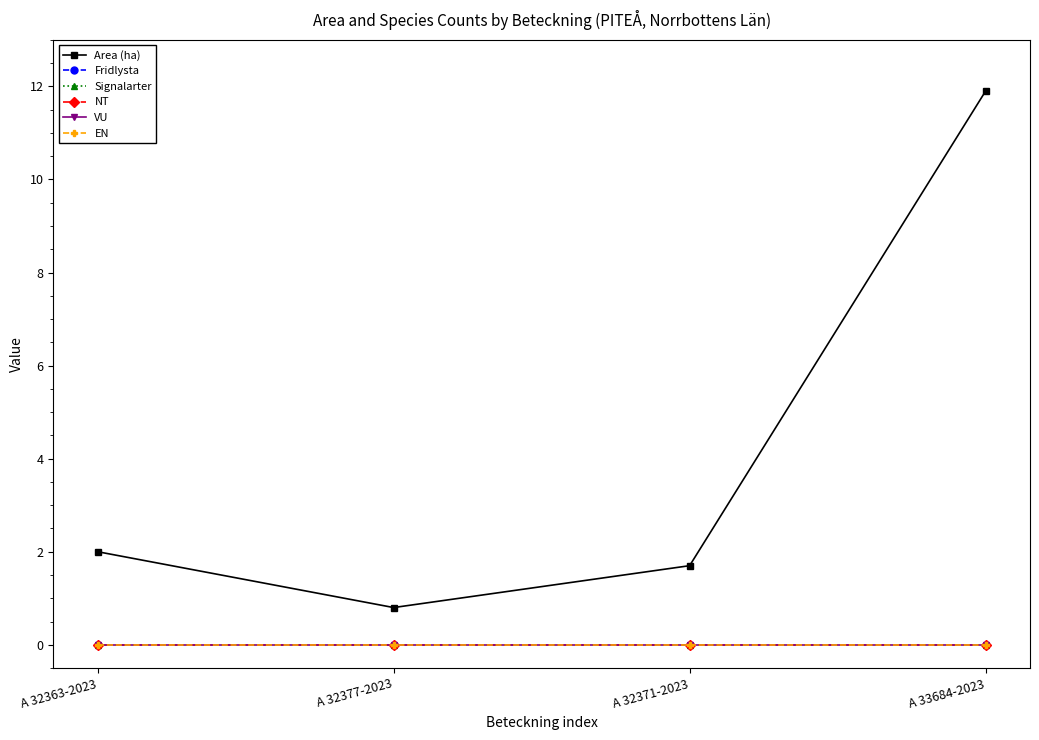

List the series in order of their peak value, highest first.

Area (ha), Fridlysta, Signalarter, NT, VU, EN